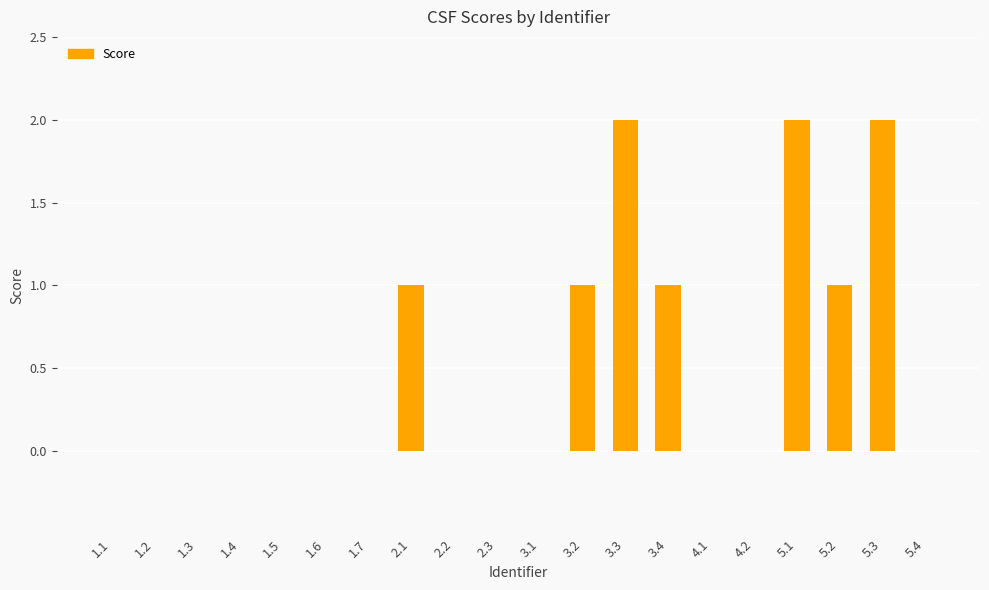

True or false: the data shows 0 at 1.6.

True